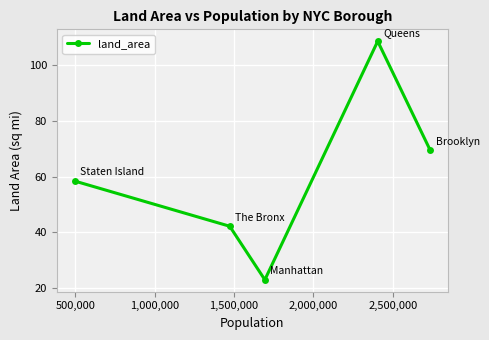

True or false: there are more than 0 points higher than both neighbors.

True